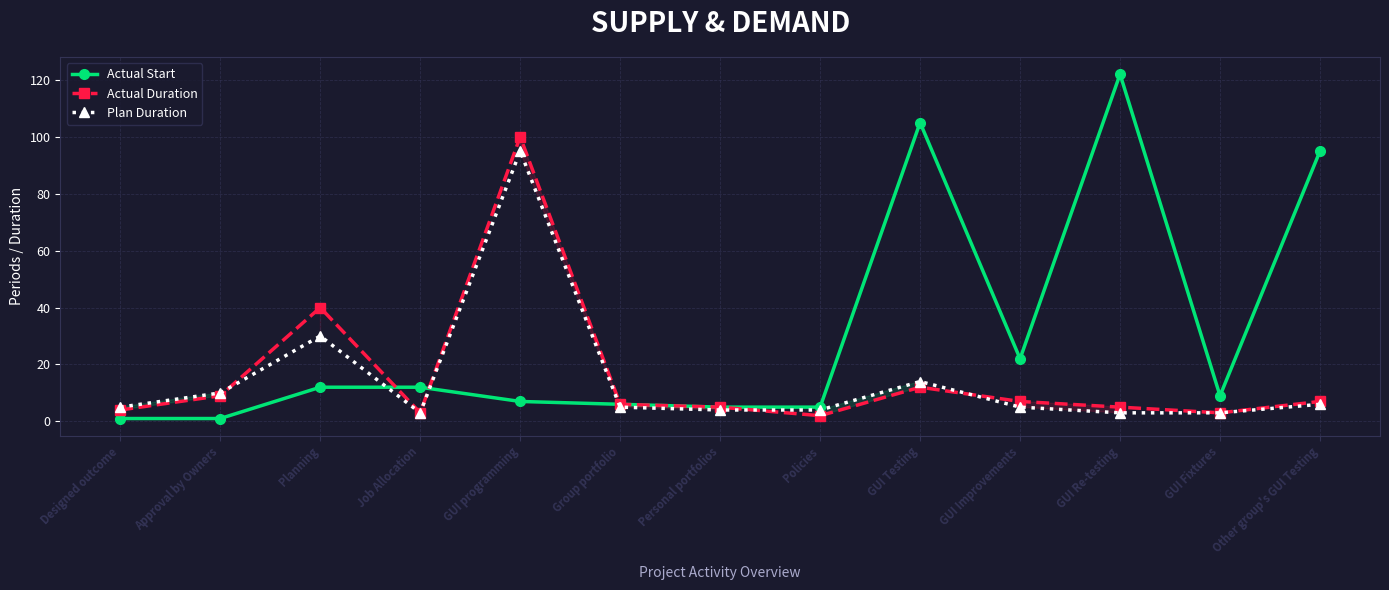

List the labels in order of Actual Start value, smallest first.

Designed outcome, Approval by Owners, Personal portfolios, Policies, Group portfolio, GUI programming, GUI Fixtures, Planning, Job Allocation, GUI Improvements, Other group's GUI Testing, GUI Testing, GUI Re-testing